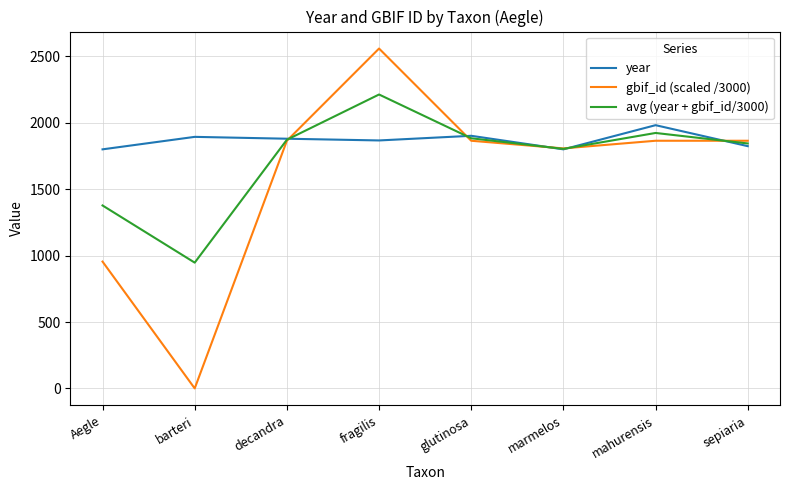

Which label corresponds to the largest value in the chart?

fragilis